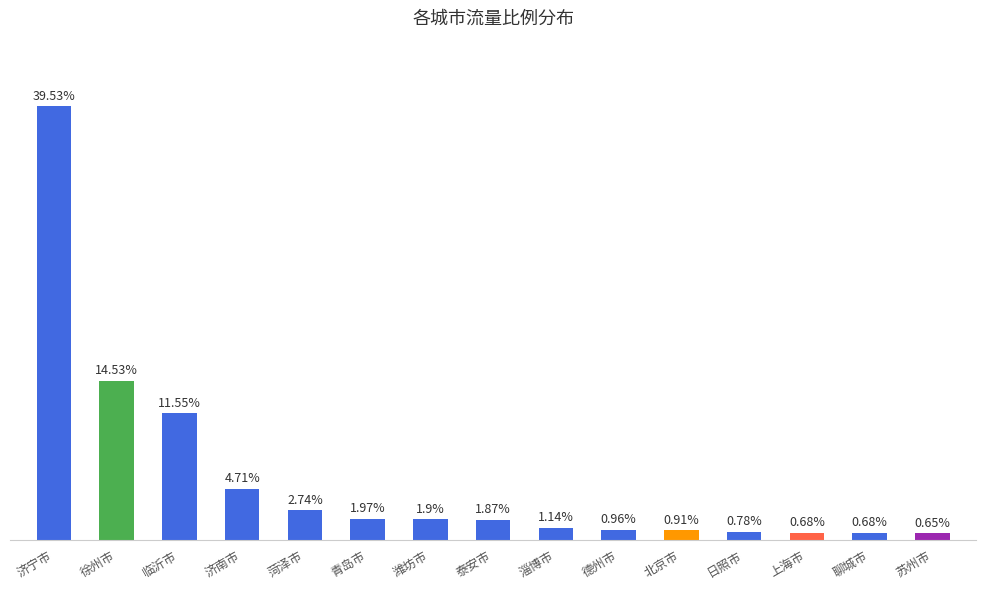

Where is the data nearest to the value 20?

徐州市